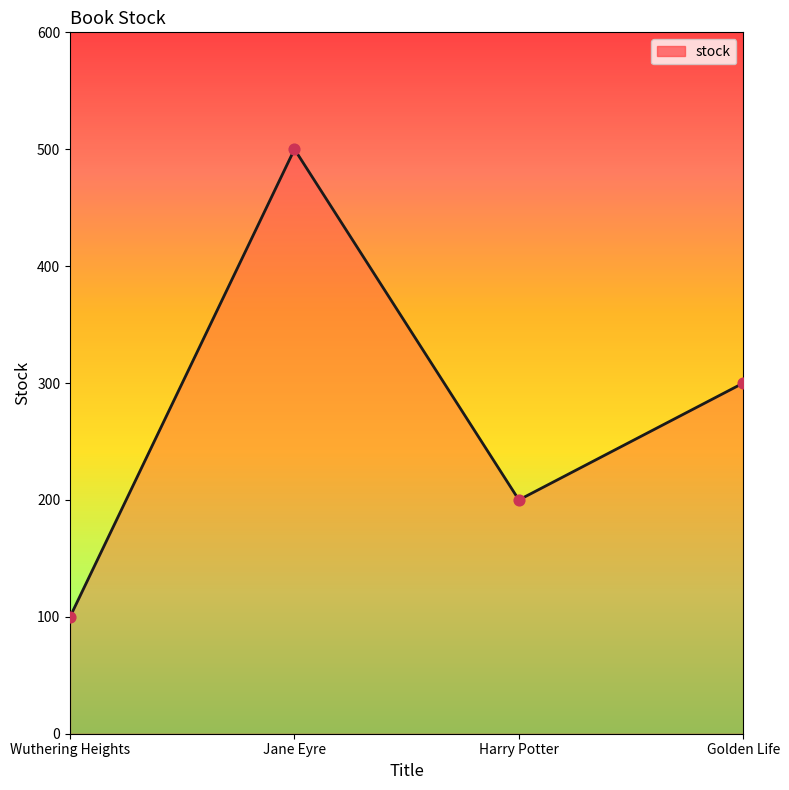

What is the change in value from Jane Eyre to Harry Potter?

-300